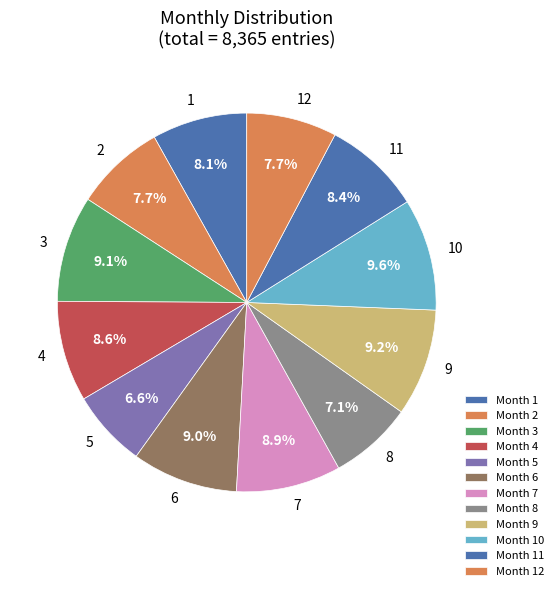

To the nearest percent, what is the combined percentage of 7 and 11?

17%